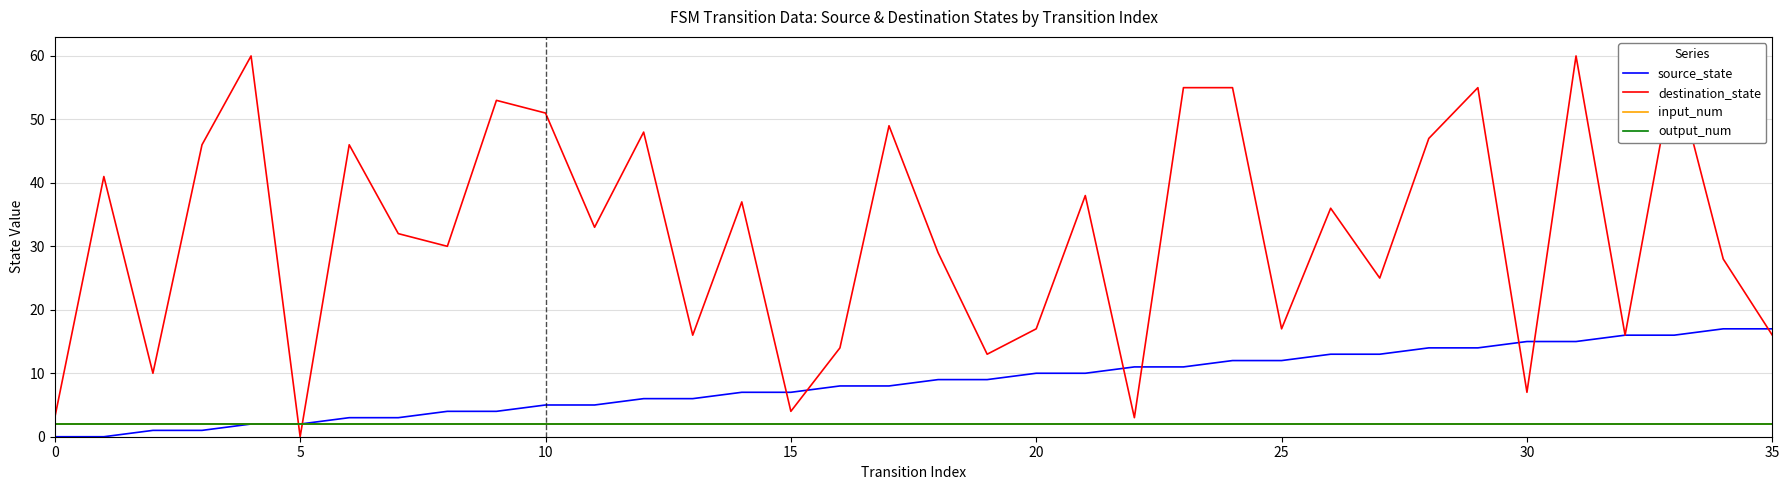

Is this an area chart (filled region under the line)?

No